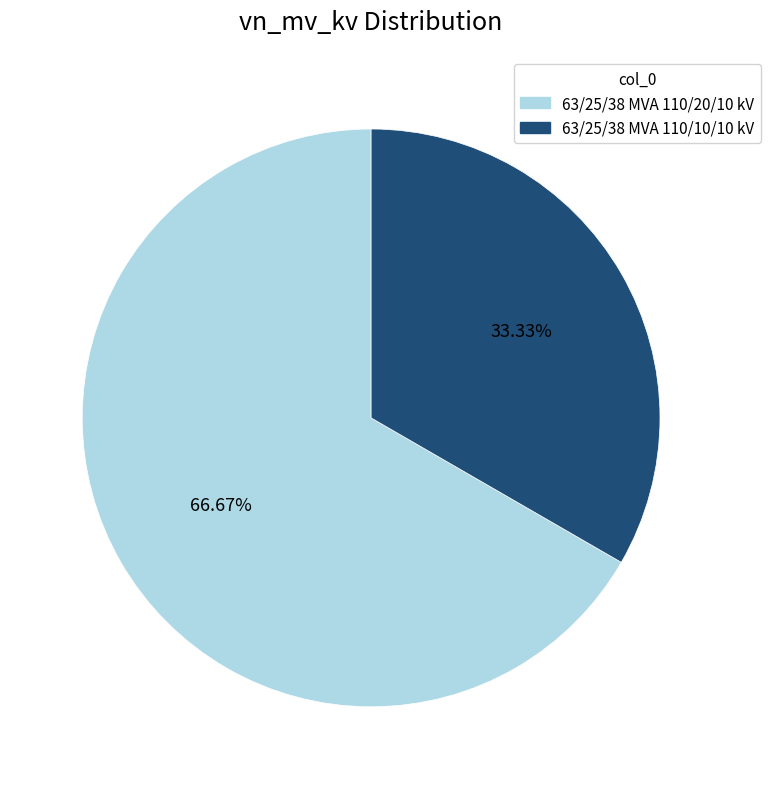

Which slice represents more than half of the pie?

63/25/38 MVA 110/20/10 kV